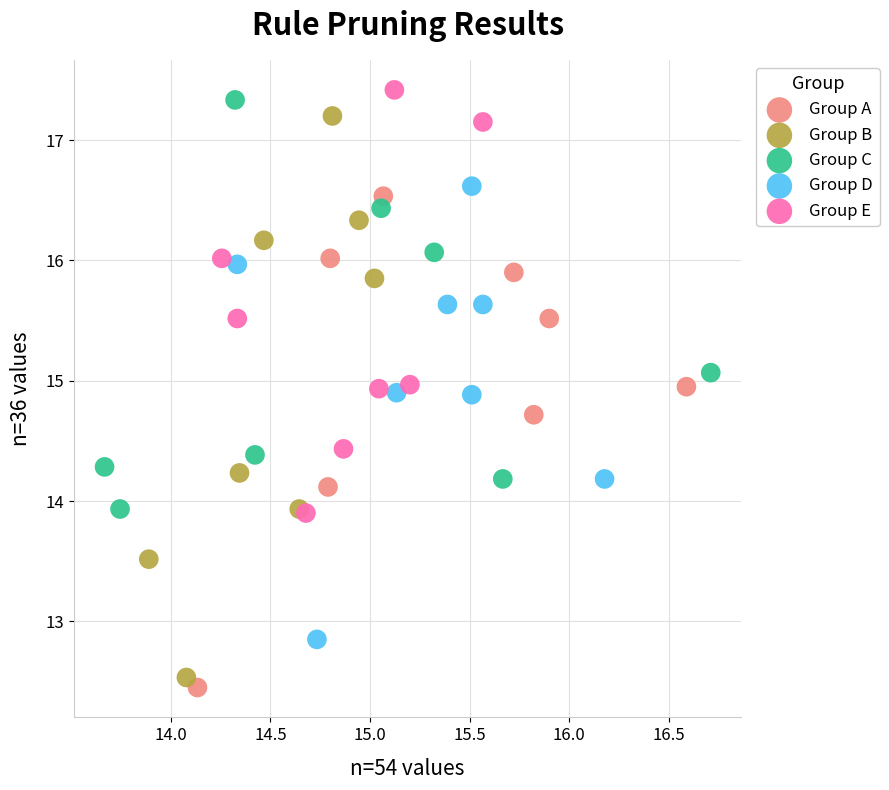

What are all the series names shown in the legend?

Group A, Group B, Group C, Group D, Group E